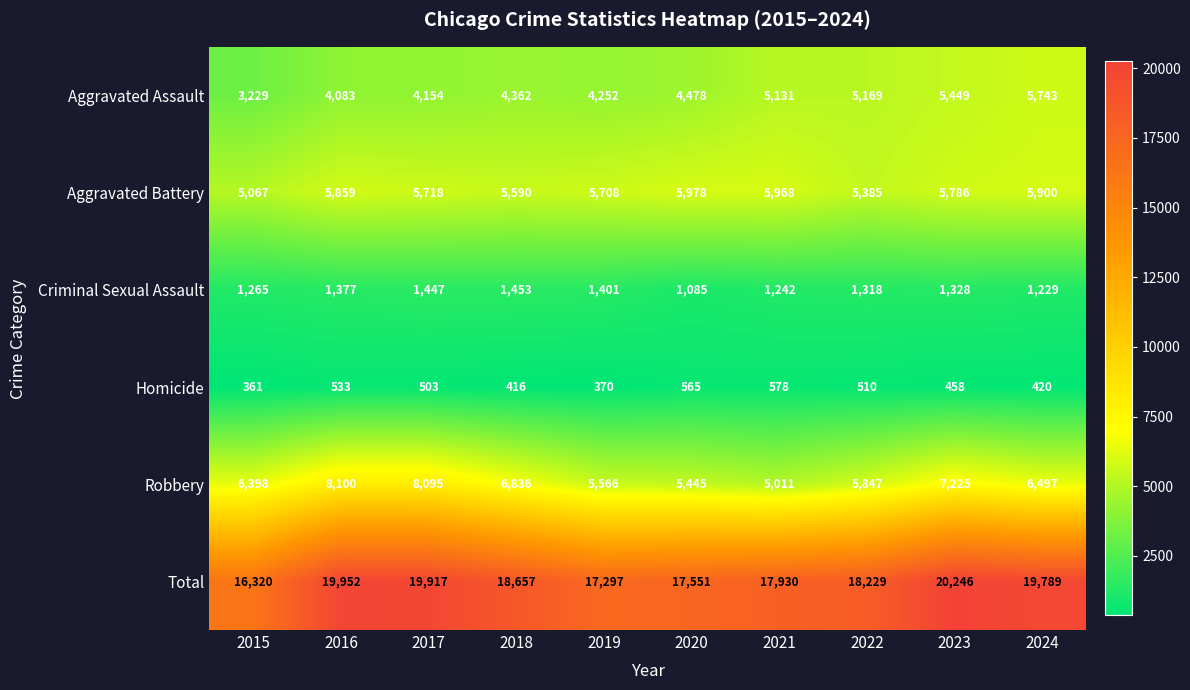

Rank the series by their maximum value, from highest to lowest.

Total, Robbery, Aggravated Battery, Aggravated Assault, Criminal Sexual Assault, Homicide